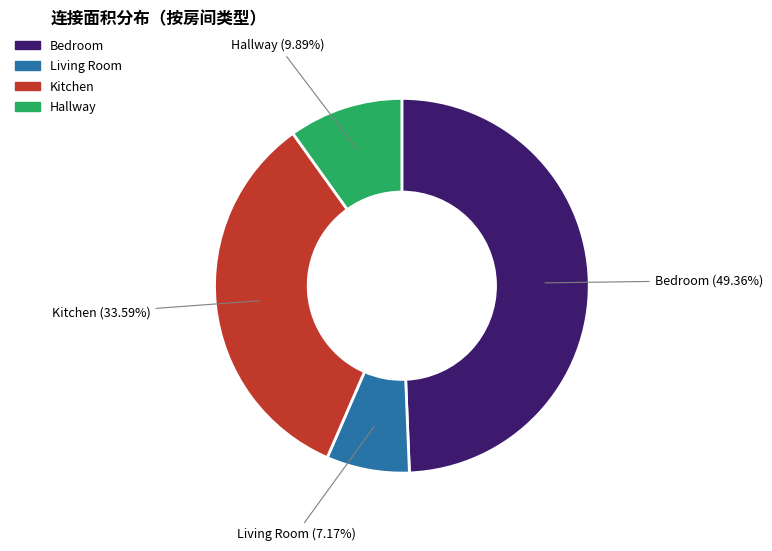

To the nearest percent, what is the average slice percentage?

25%